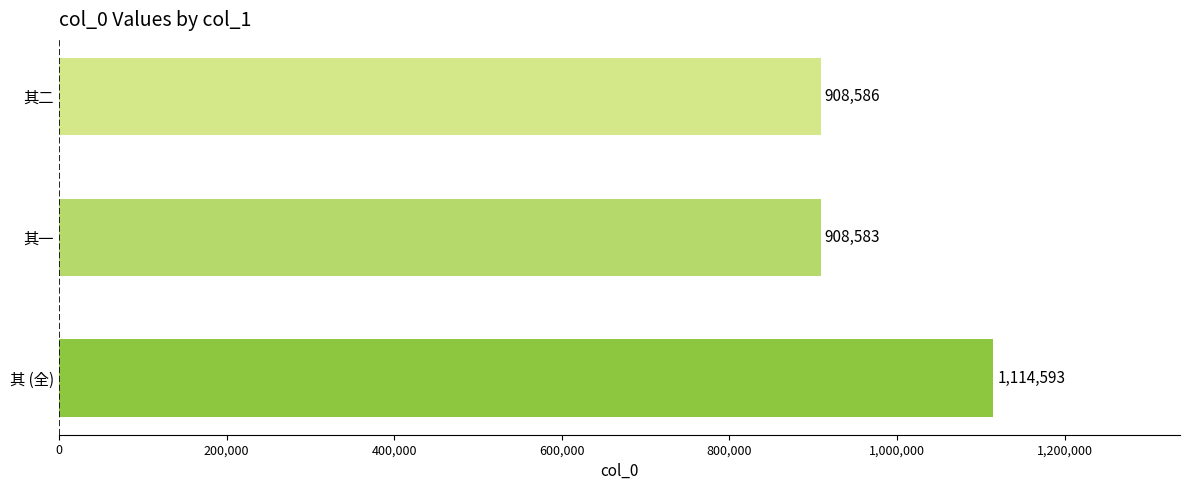

What is the difference between the maximum and minimum values?

206010